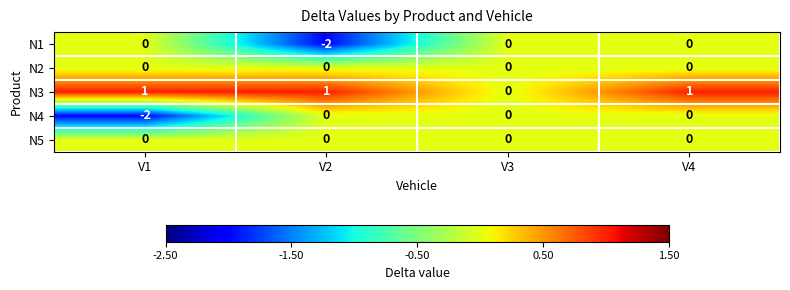

Where is N4 nearest to the value -1?

V1